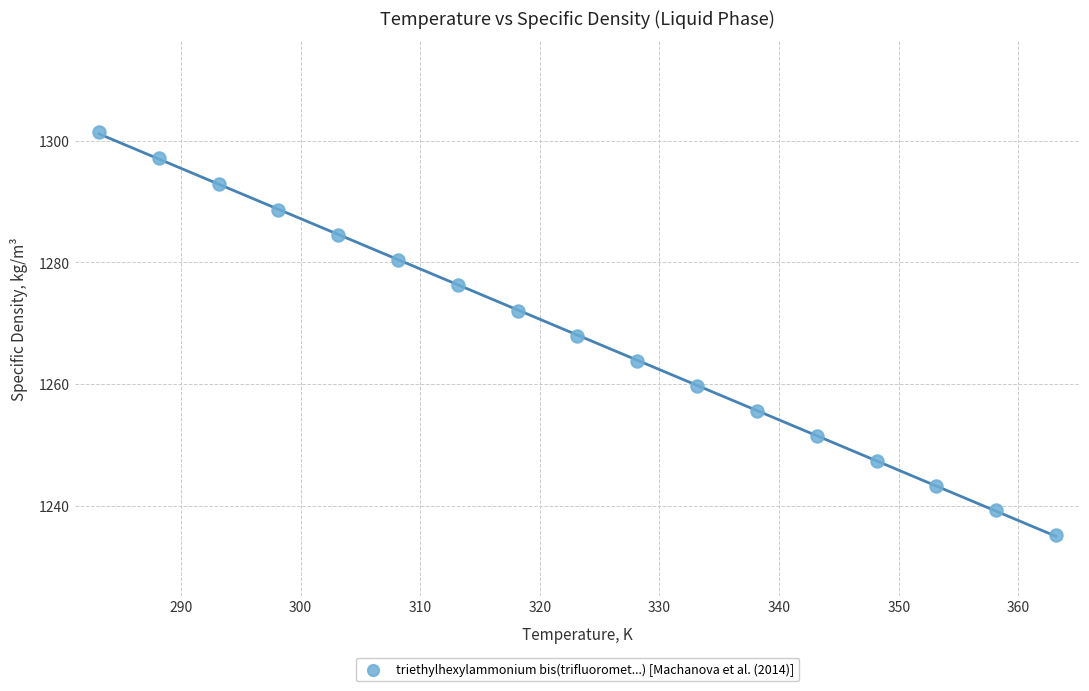

What is the range of X values (max minus min)?

80.0